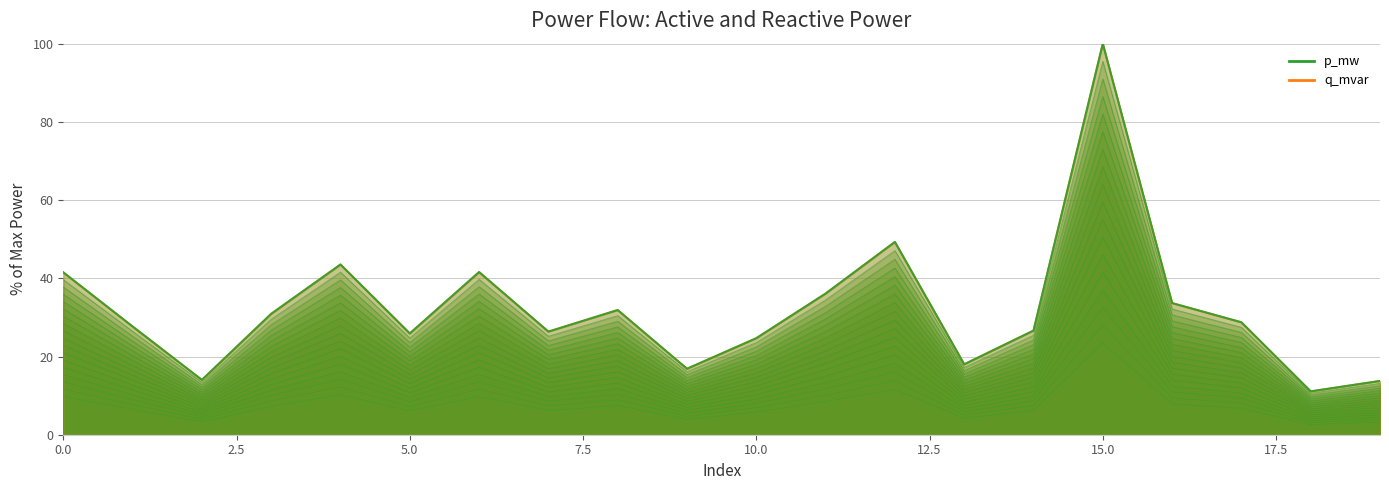

What value does the q_mvar series have at 6?

30.4